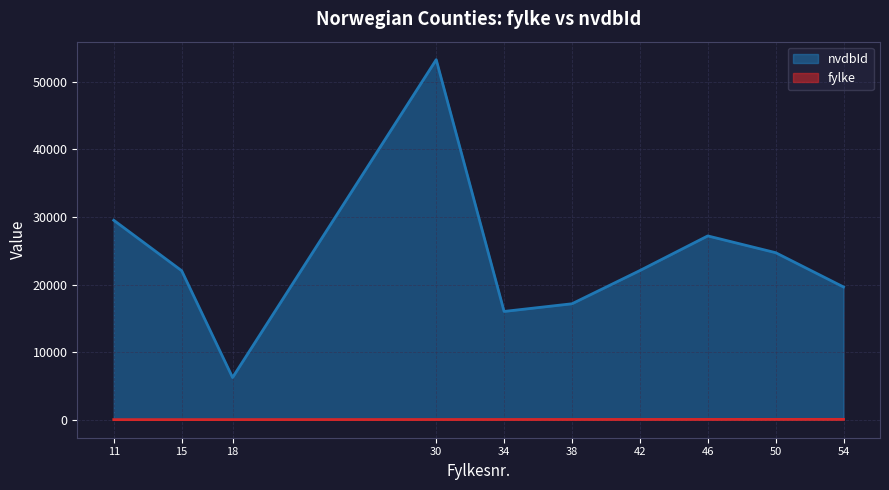

True or false: fylke has more than 1 interior local peaks.

False